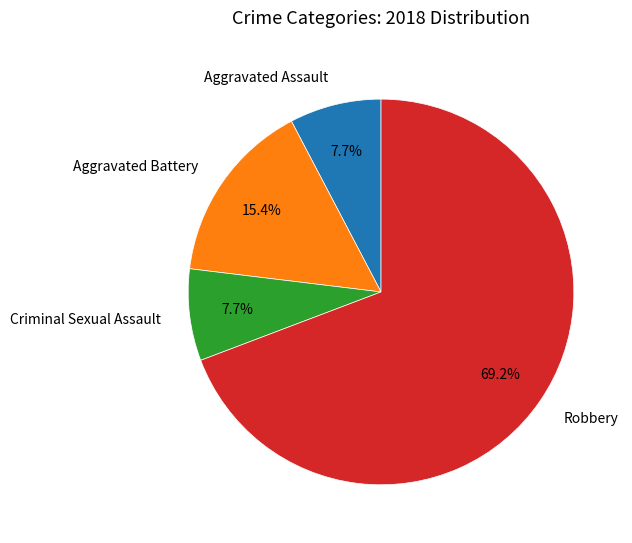

Is there any slice that represents more than half of the pie?

Yes